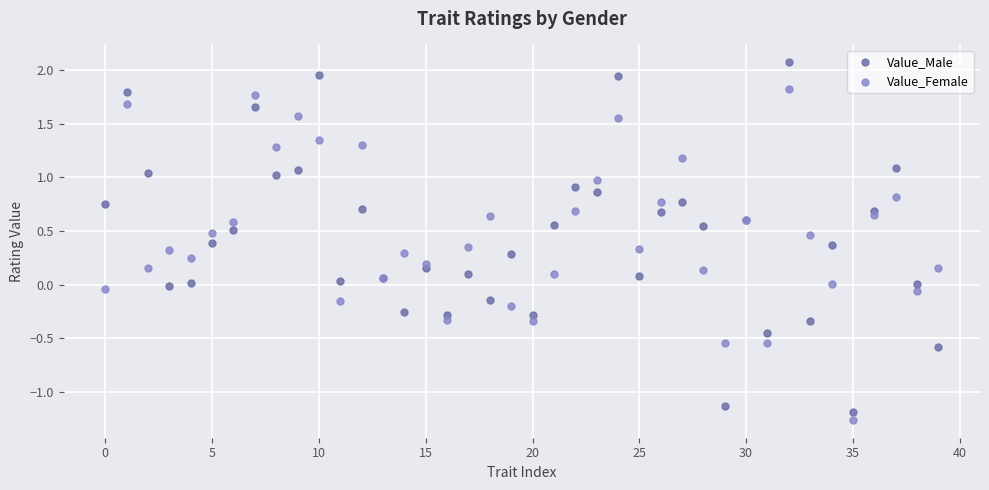

Which series has the widest spread of Y values?

Value_Male